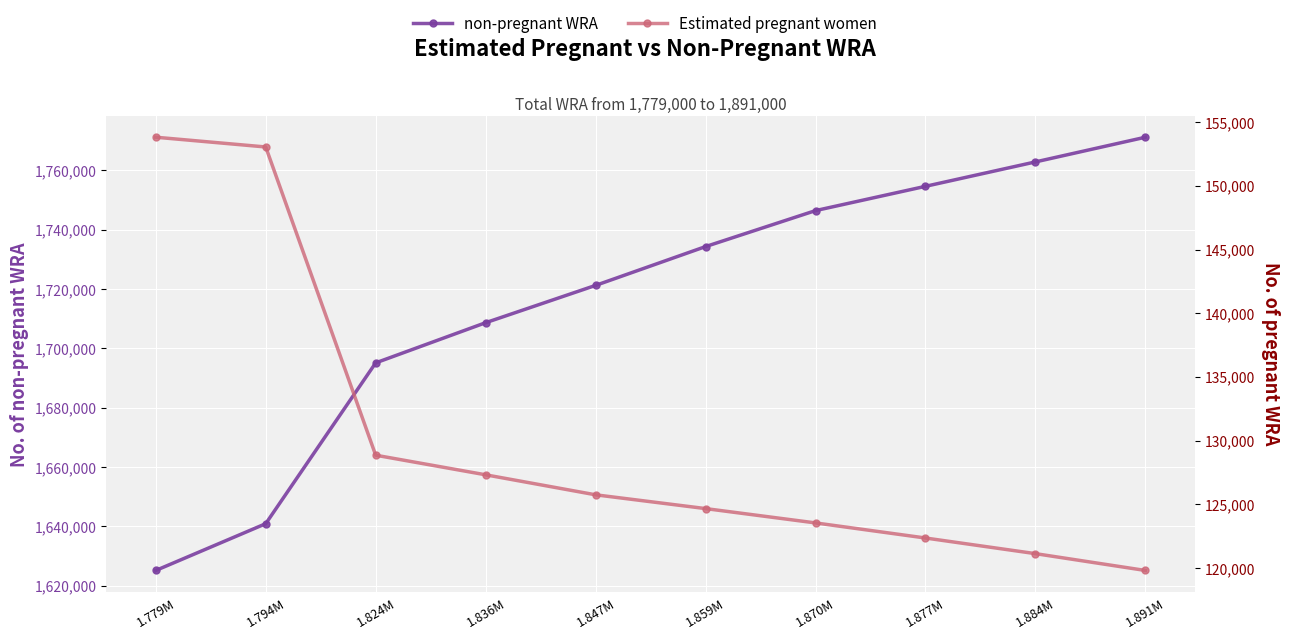

How many data points in Estimated pregnant women are above 125743?

4